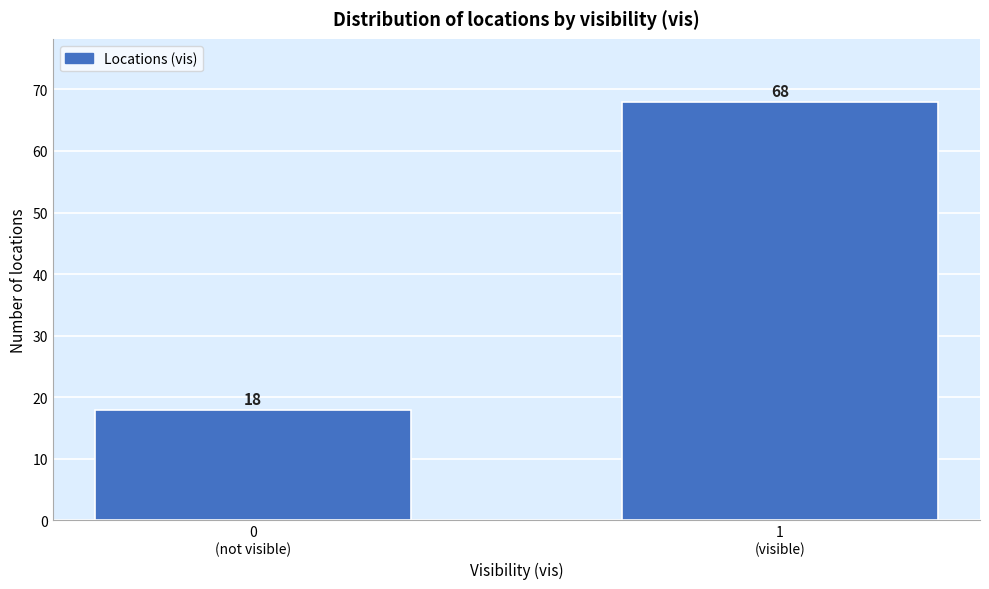

Reading left to right, list all the values displayed in this chart.

18	68